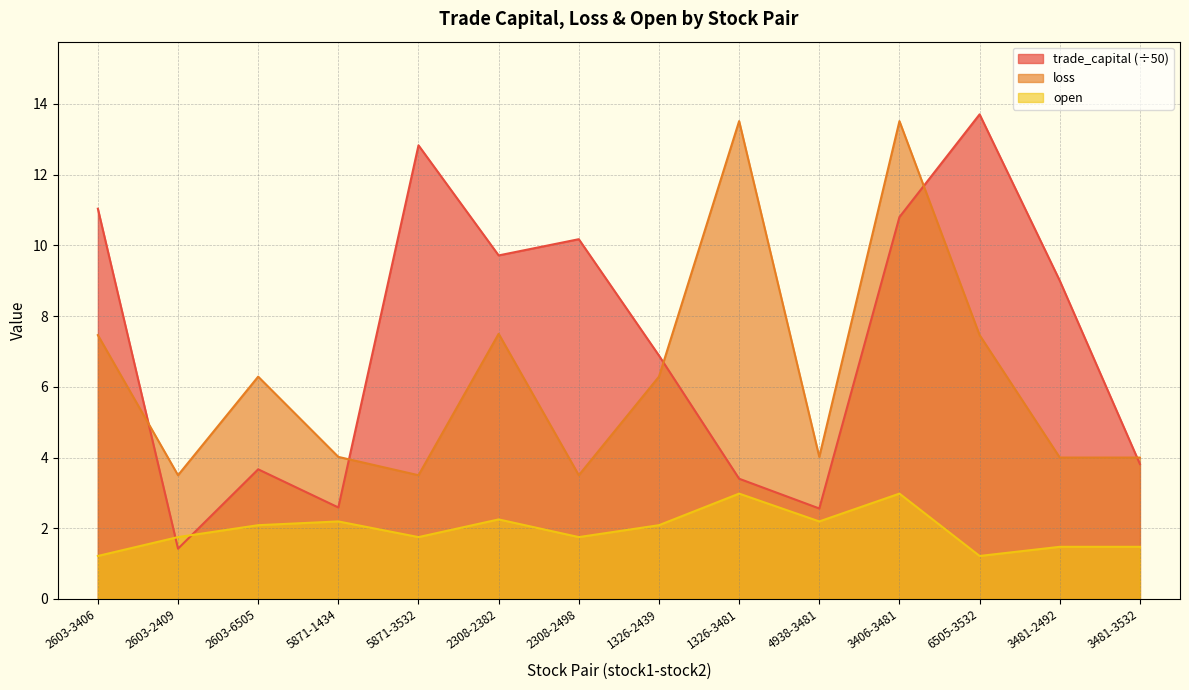

Does the chart have visible grid lines?

Yes